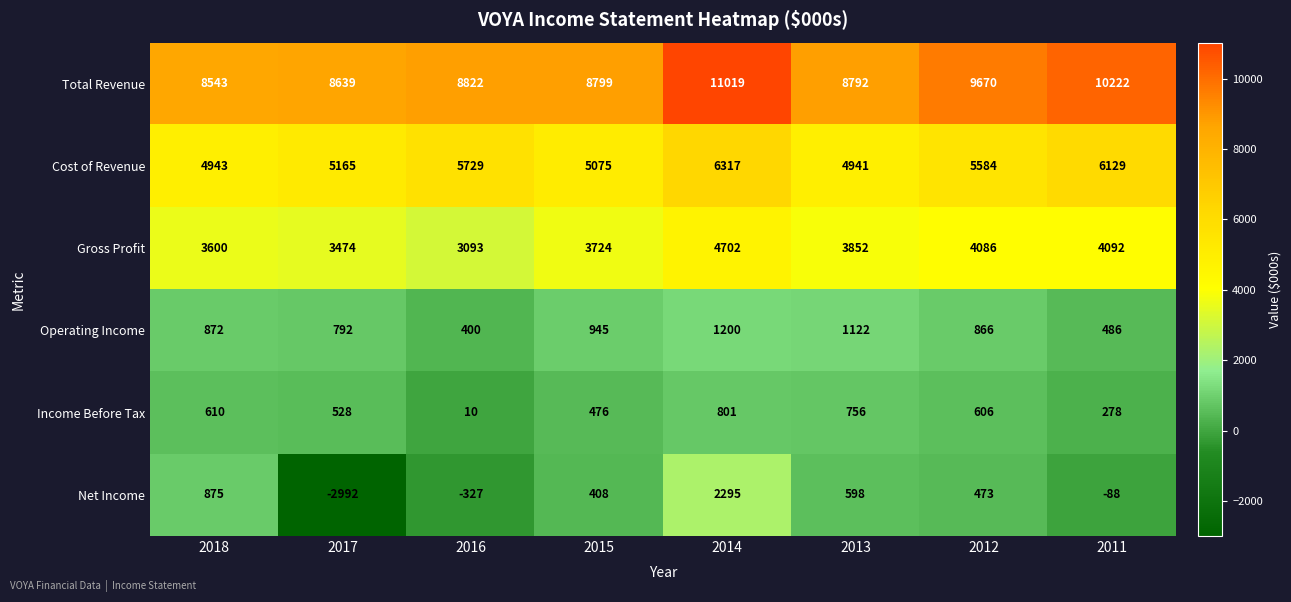

What is the sum of the Income Before Tax values at 2018 and 2017?

1138